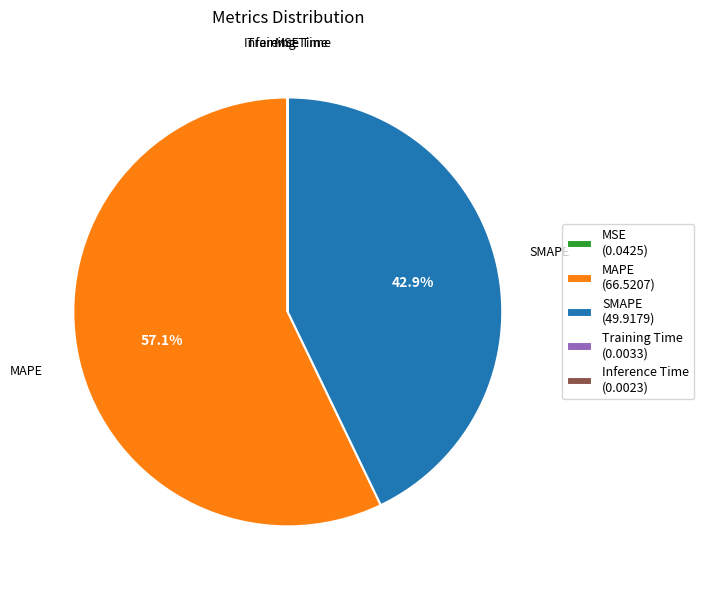

What is the largest slice in the pie chart?

MAPE